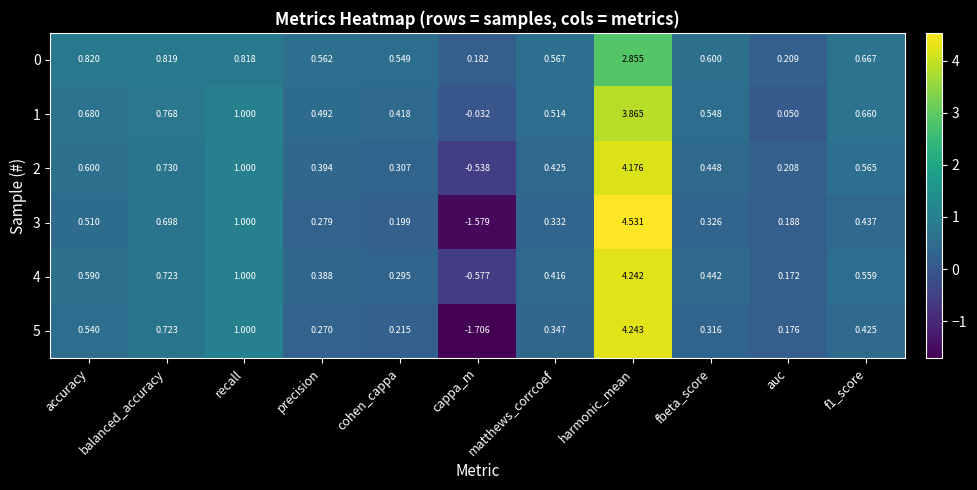

At how many categories does at least one series exceed 0?

11